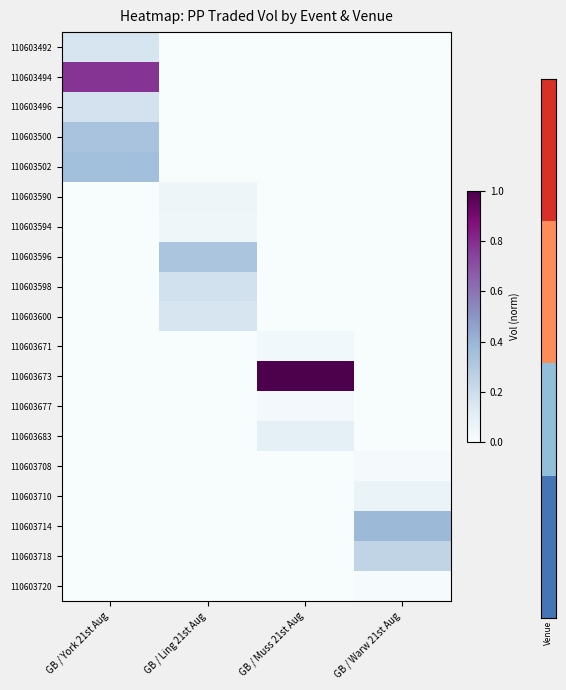

At which category is the sum across all series the highest?

GB / York 21st Aug